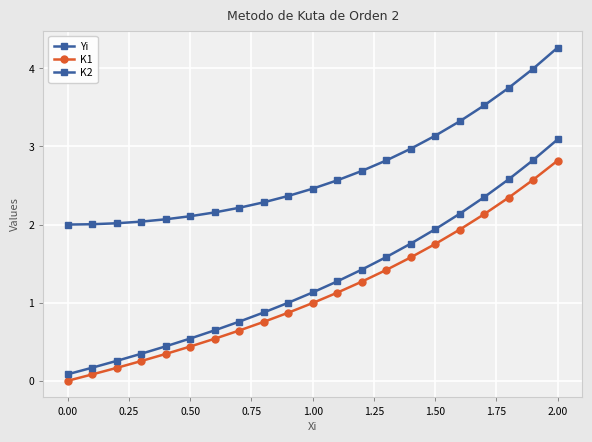

Count the number of data series in this chart.

3